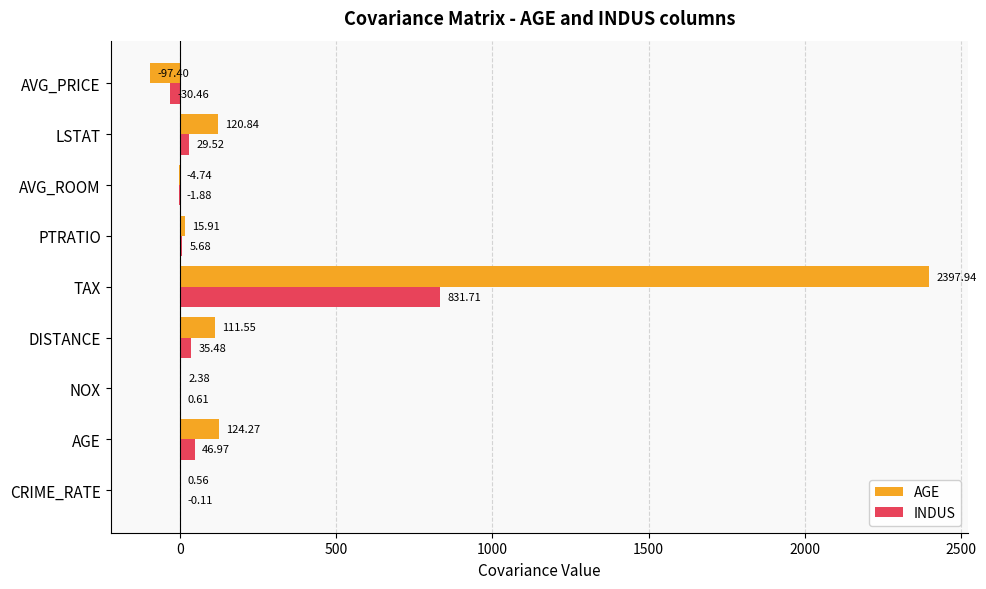

What is the sum of all INDUS values?

917.5